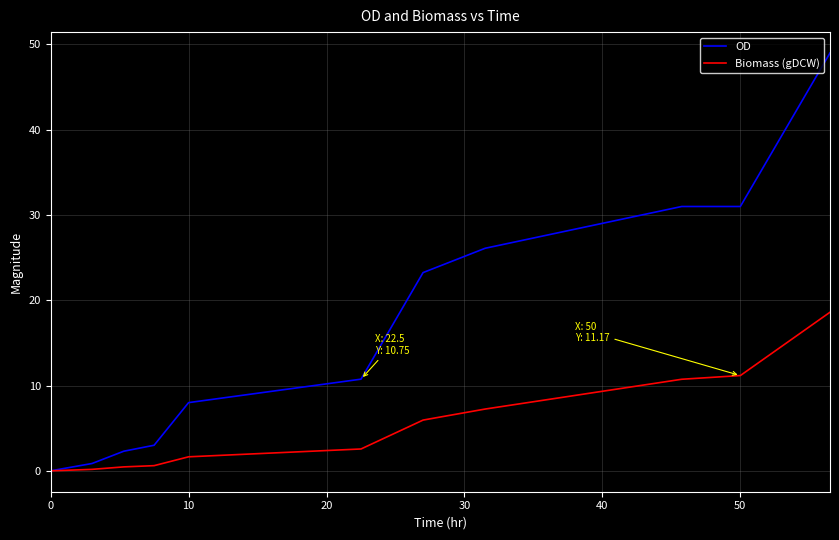

What is the maximum value shown in the chart?

49.0